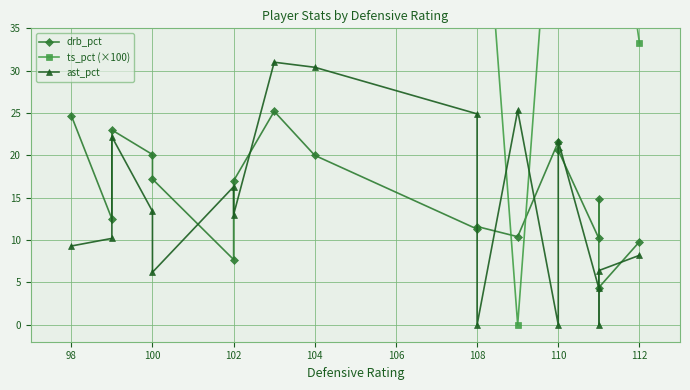

How many intersections are there between drb_pct and ts_pct (×100)?

2